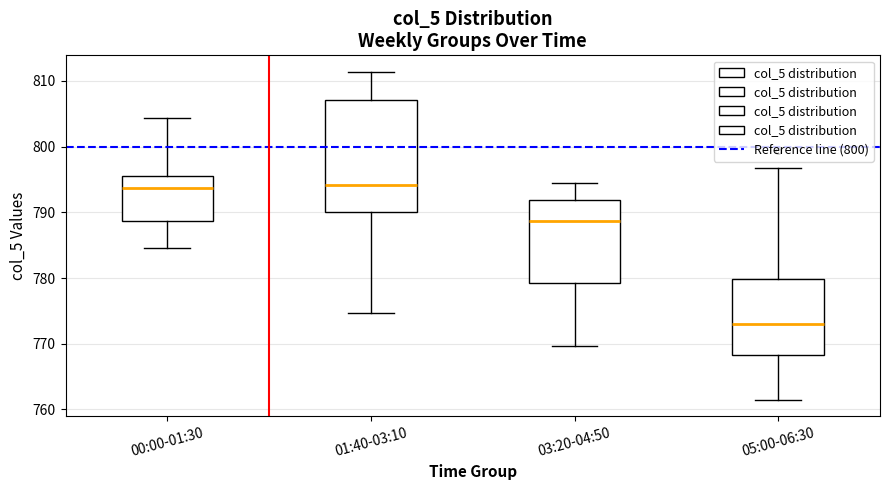

Where does the upper whisker of the box for 05:00-06:30 end on the y-axis? The values are not printed on the chart, so give them approximately, as read against the axis.

797